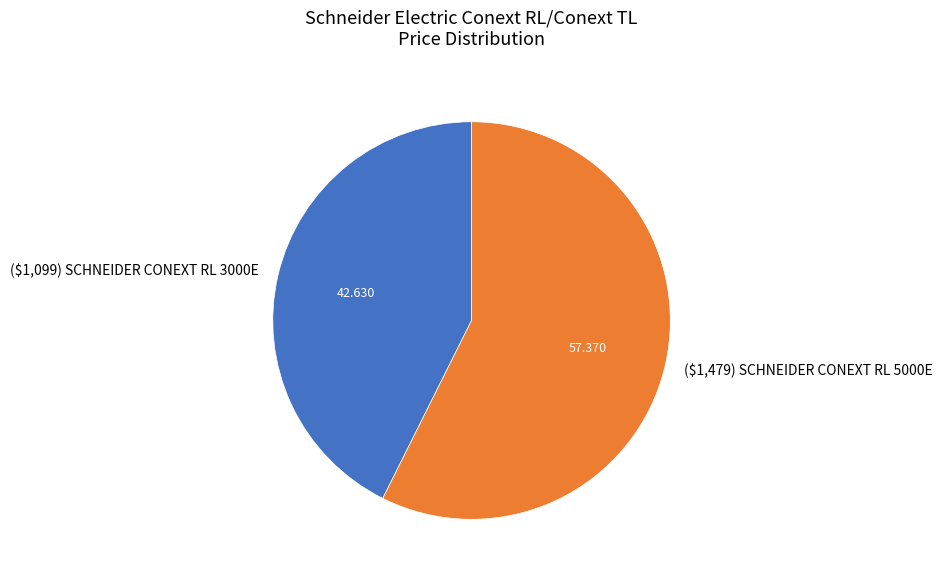

True or false: ($1,099) SCHNEIDER CONEXT RL 3000E accounts for 43% of the total.

True